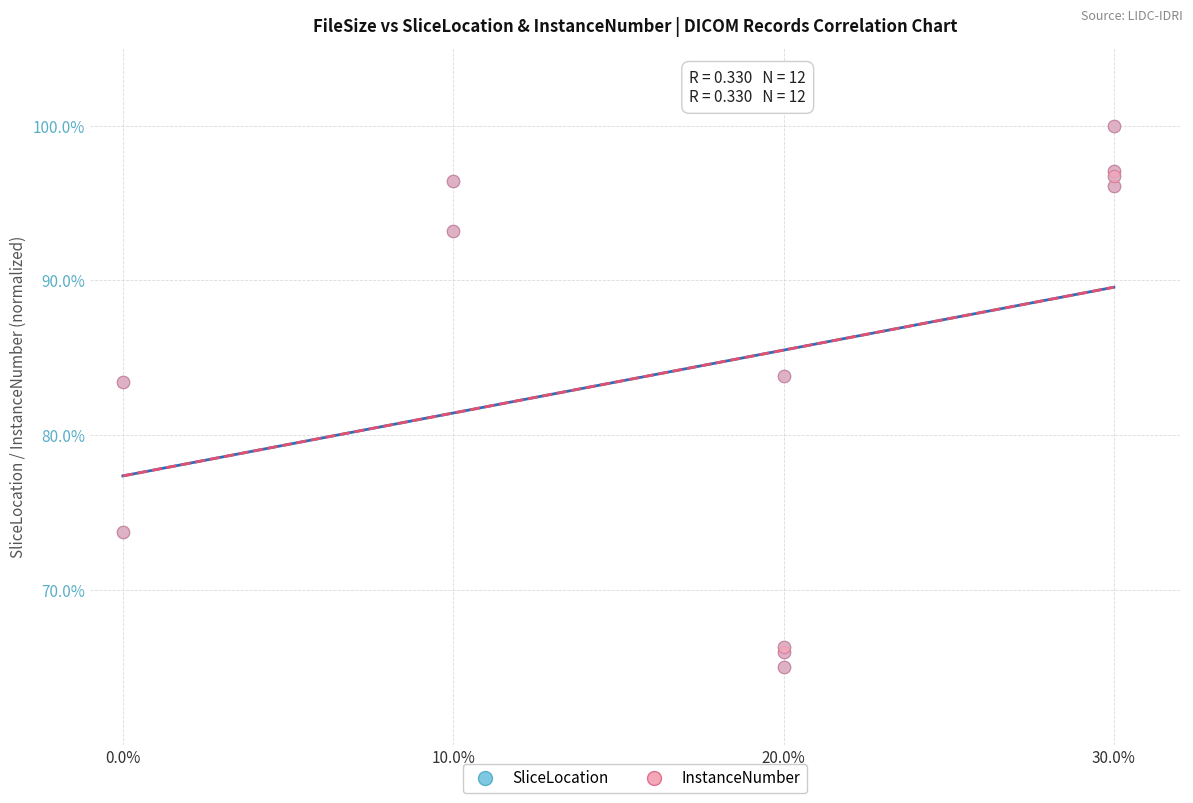

Which series has the widest spread of Y values?

SliceLocation